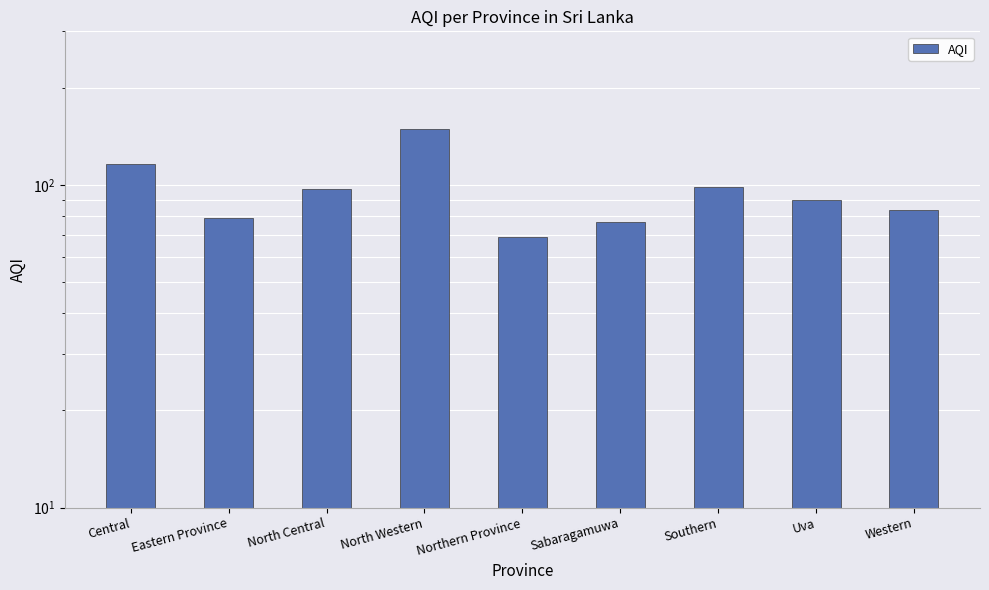

What is the label of the 4th bar from the left?

North Western